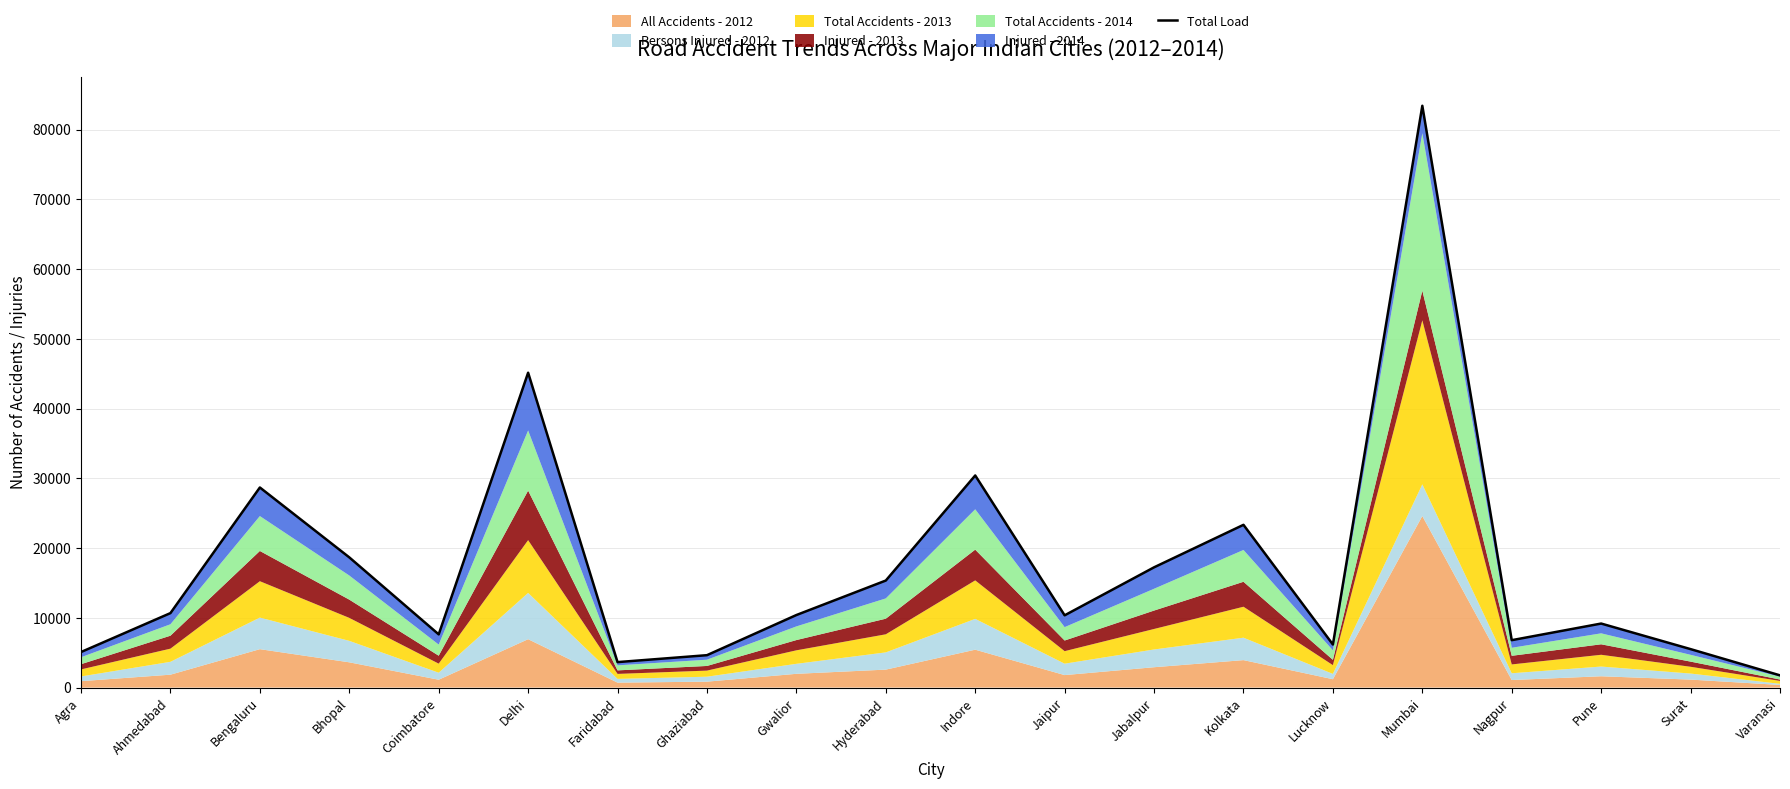

What is the smallest value displayed?

1755